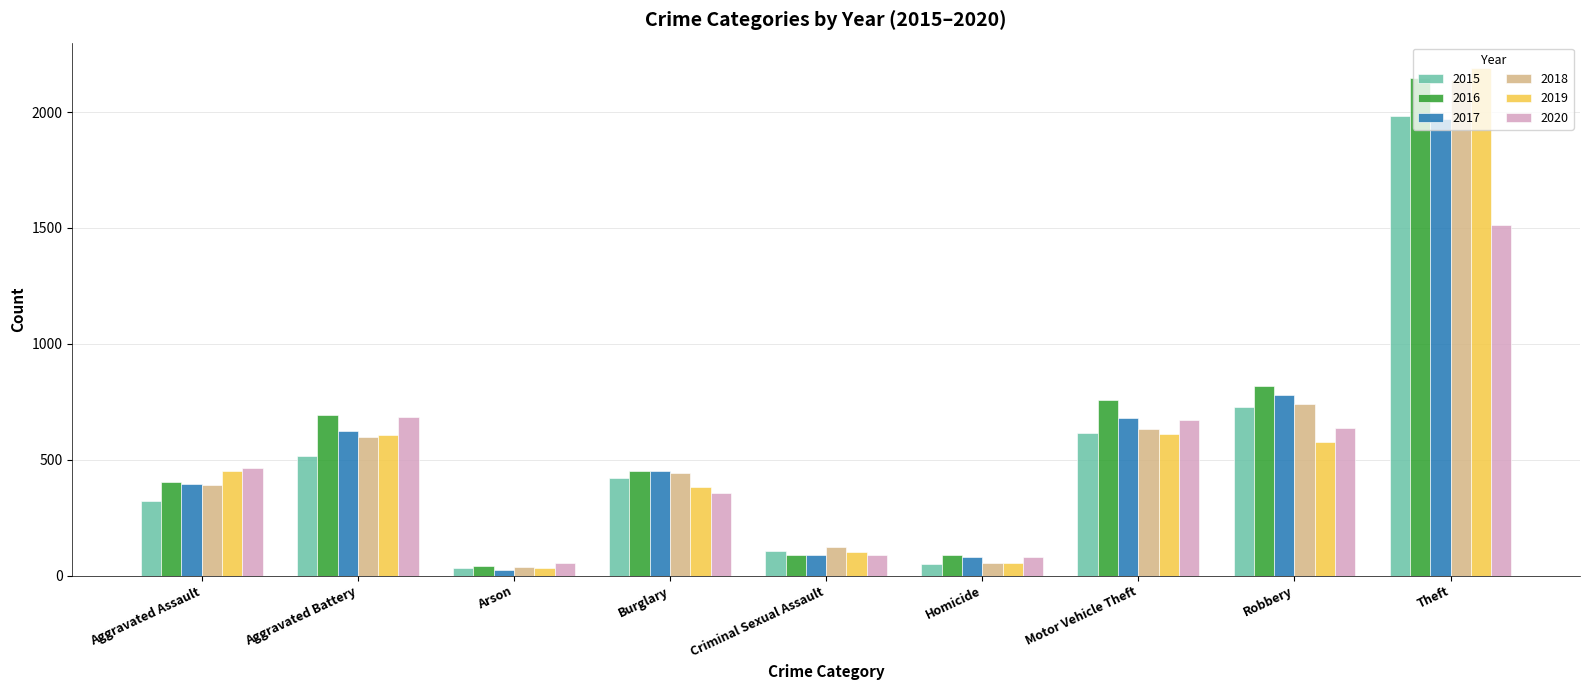

Read the 2019 value at Aggravated Battery, to the nearest 100.

600